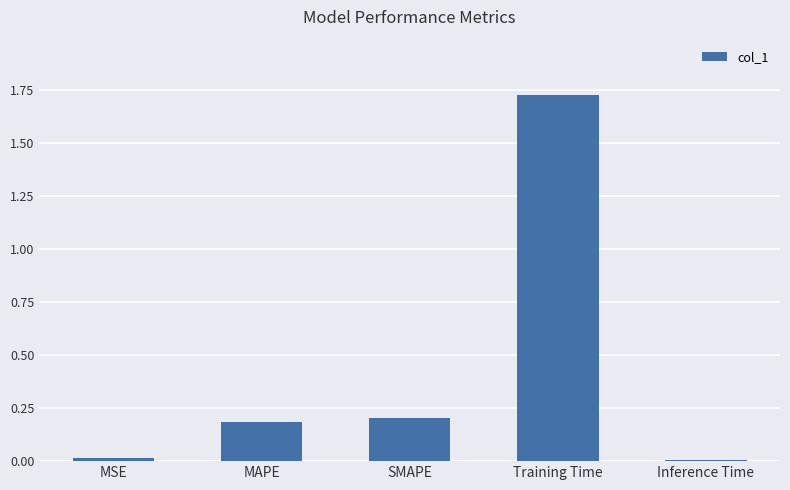

Which label corresponds to the largest value in the chart?

Training Time